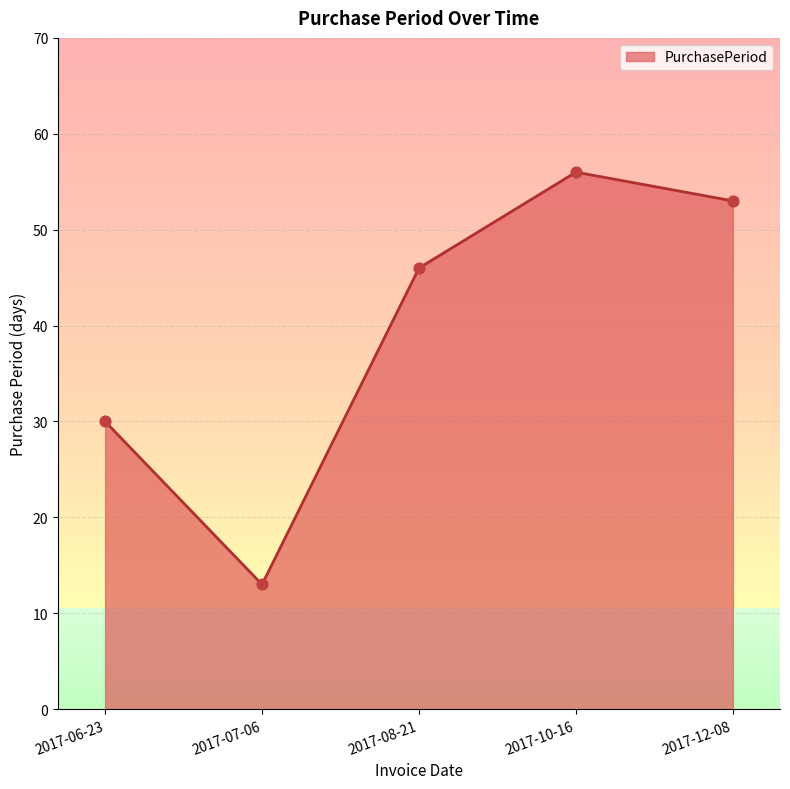

What is the change in value from 2017-06-23 to 2017-07-06?

-17